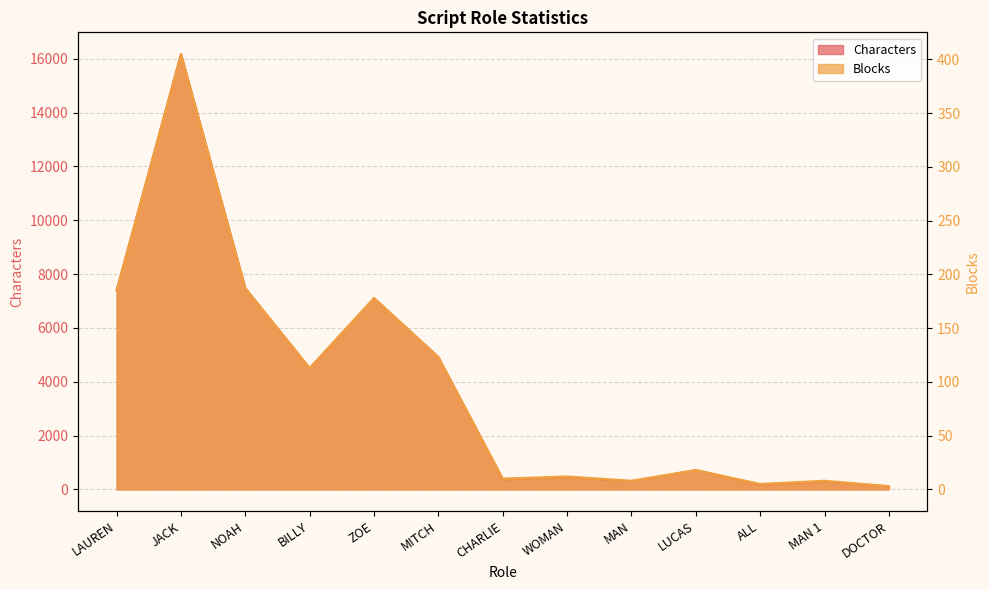

At which label is Characters closest to 8140?

NOAH